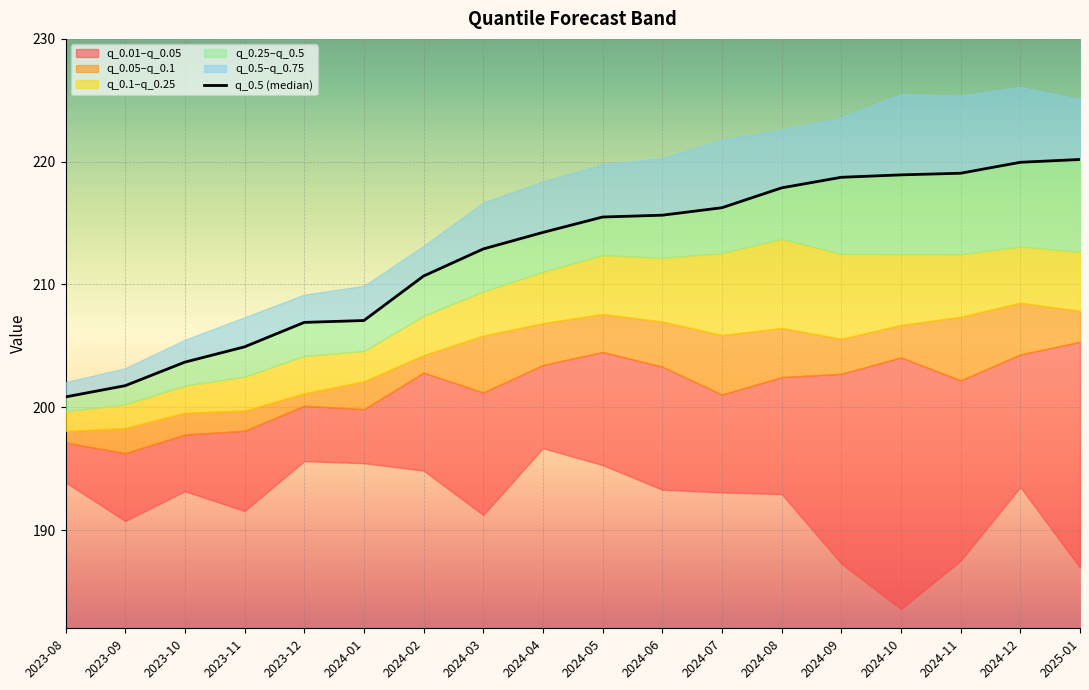

Which label corresponds to the smallest value in the chart?

2023-08